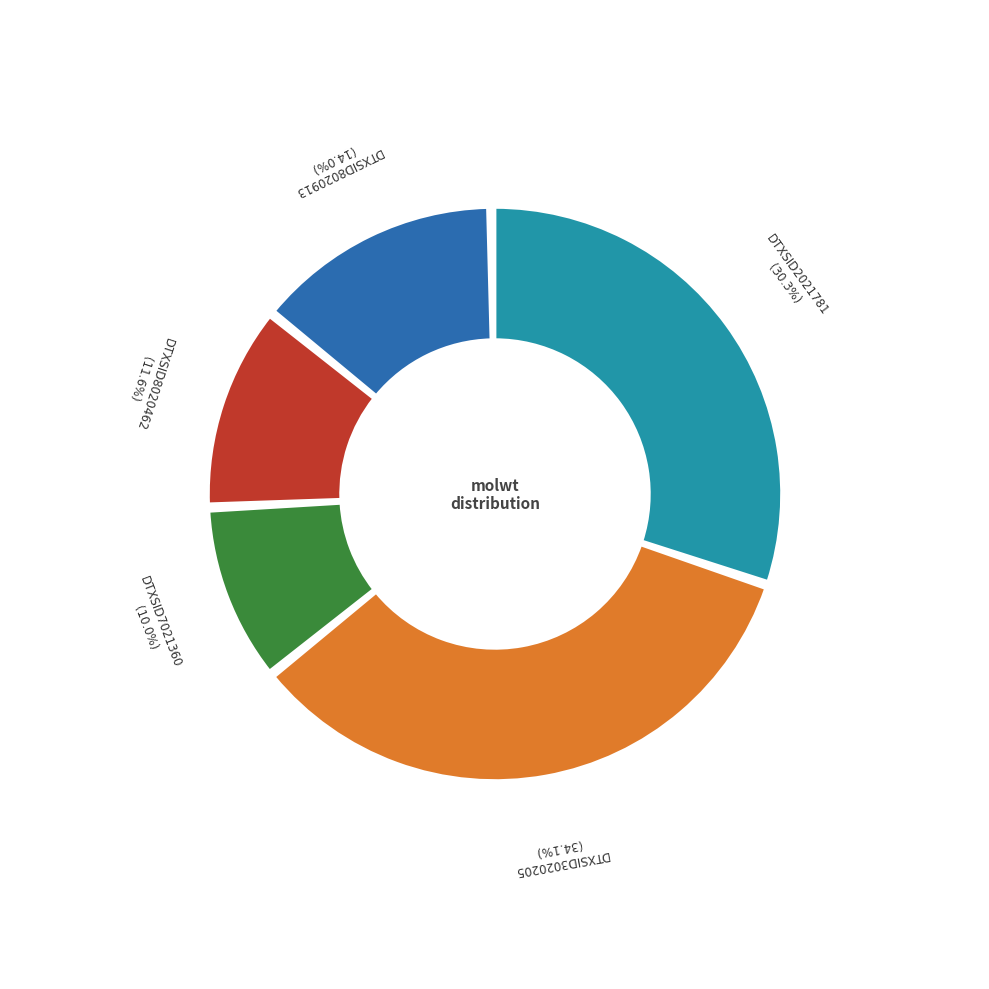

To the nearest percent, what percentage of the pie is DTXSID2021781?

30%